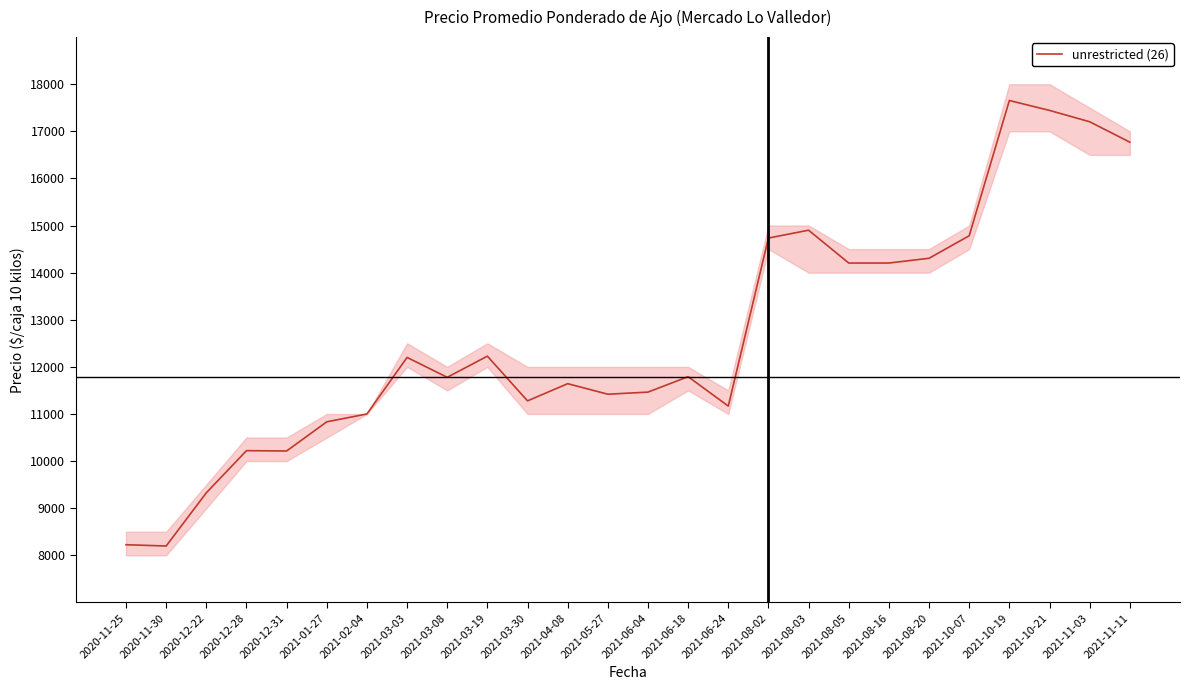

How many data points does each series have?

26